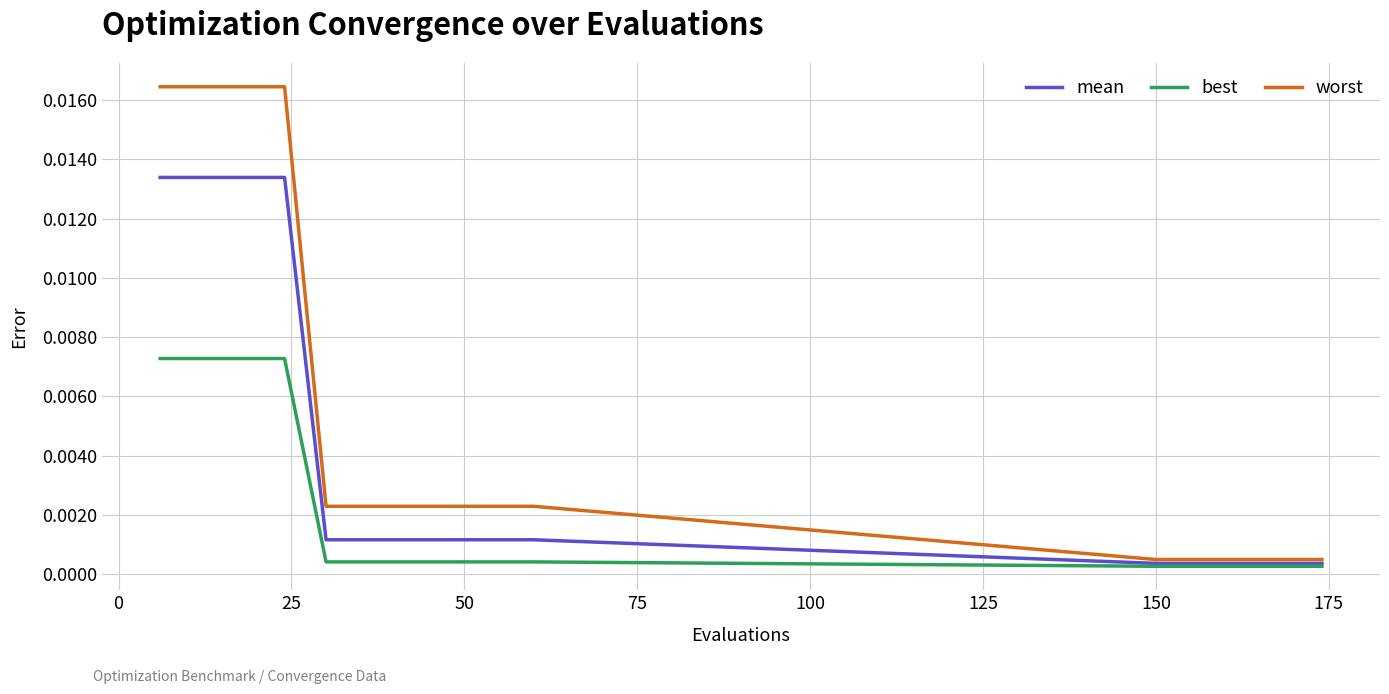

Rank the series by their maximum value, from lowest to highest.

best, mean, worst